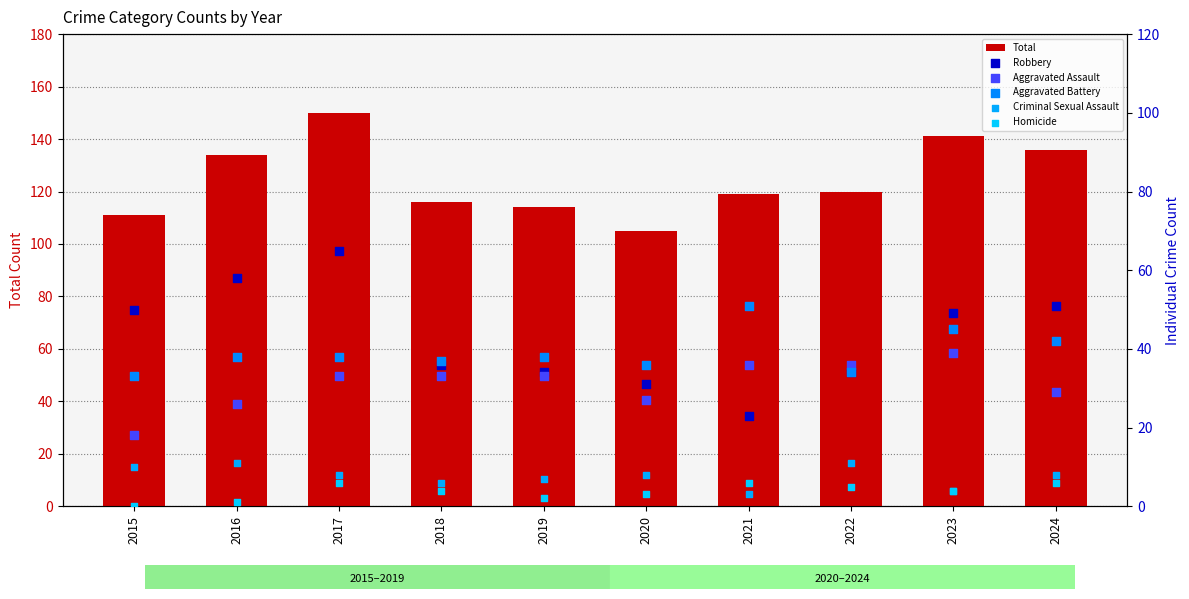

Is the value of Total at 2021 greater than the value of Criminal Sexual Assault at 2023?

Yes